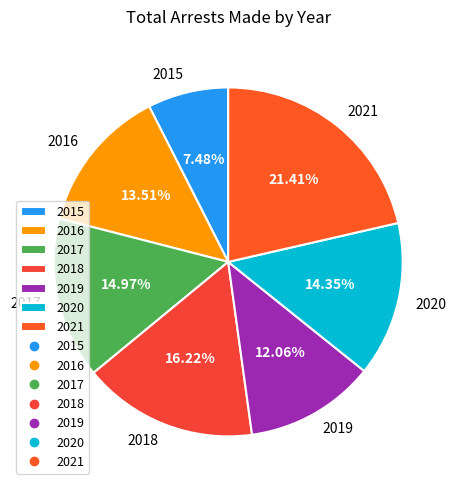

Do 2021 and 2020 together represent more than half of the pie?

No